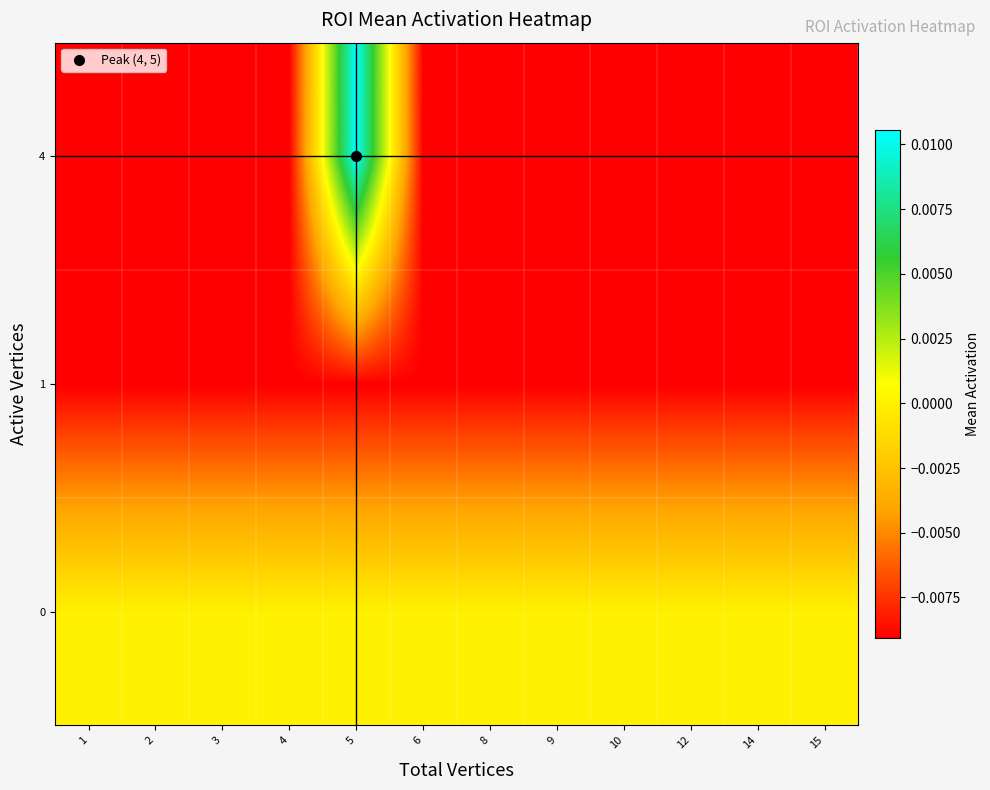

List the series in order of their overall mean, lowest first.

1, 4, 0